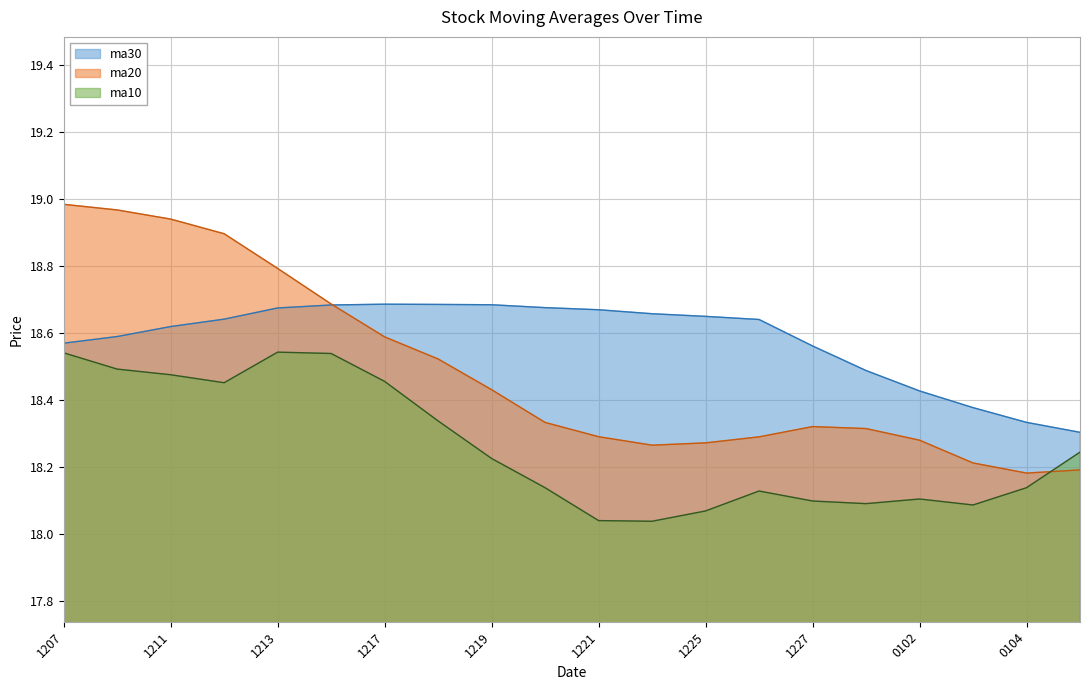

Does the chart have visible grid lines?

Yes